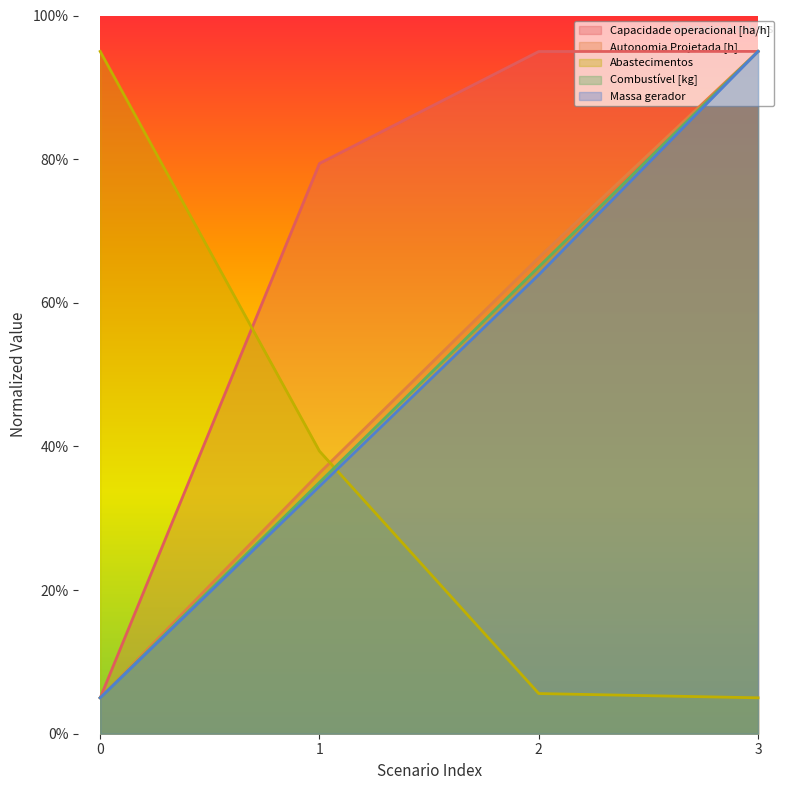

Which series has the largest total across all categories?

Capacidade operacional [ha/h]